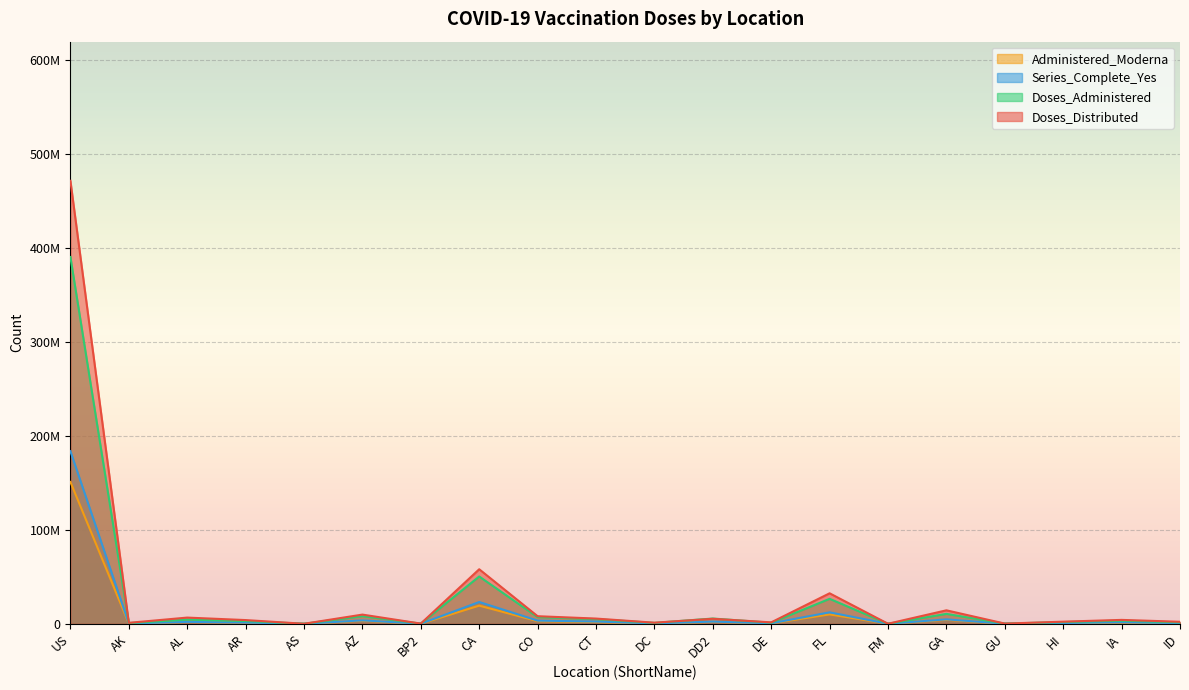

Which label corresponds to the largest value in the chart?

US